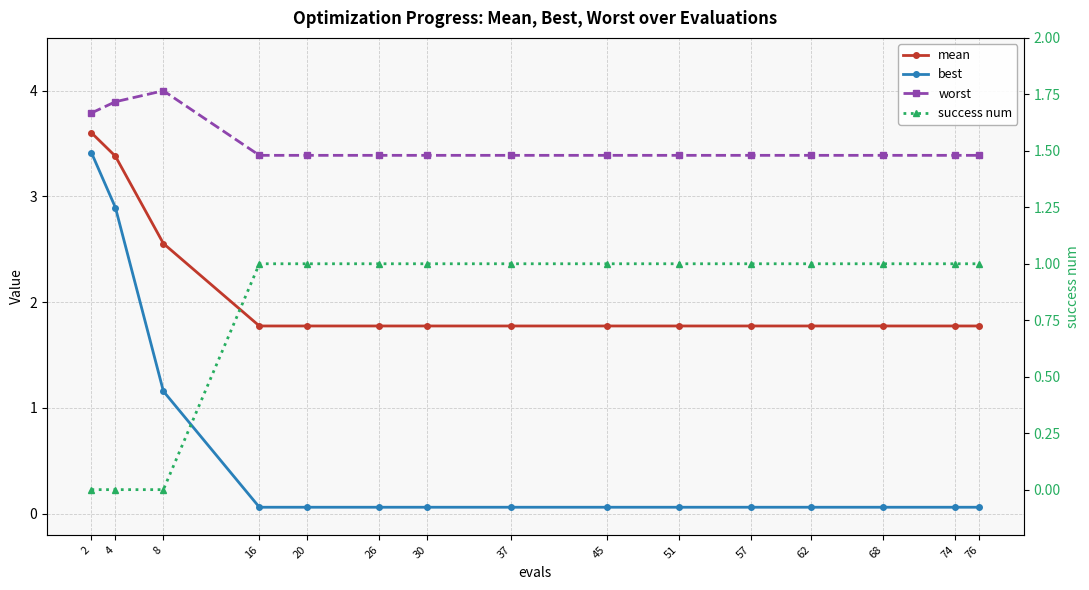

What is the difference between the maximum and minimum values in the worst series?

0.6